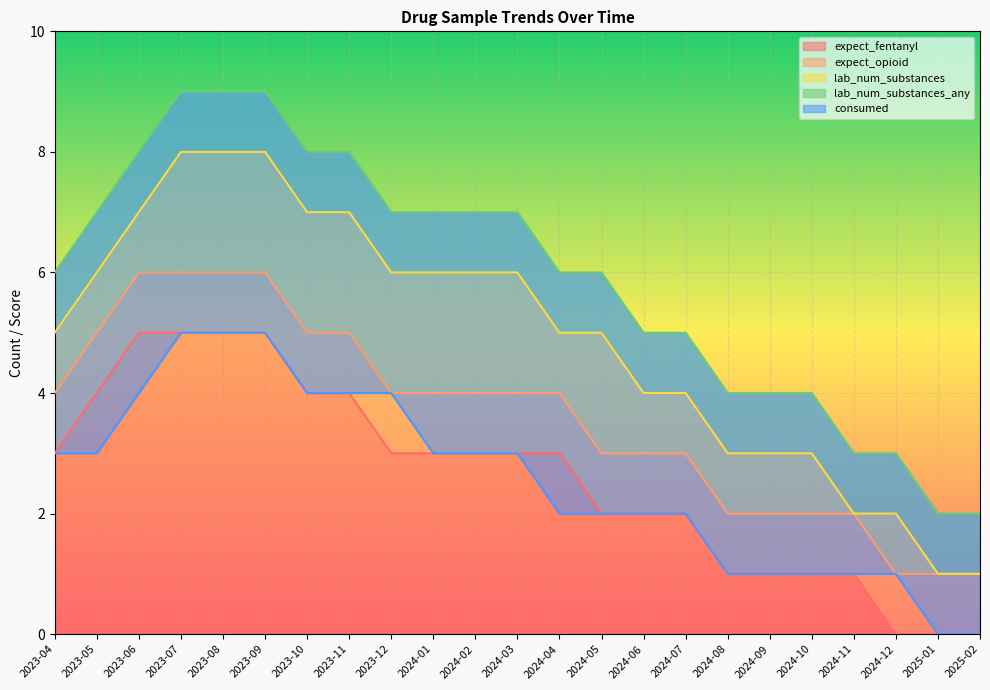

True or false: lab_num_substances_any and expect_fentanyl intersect in this chart.

False